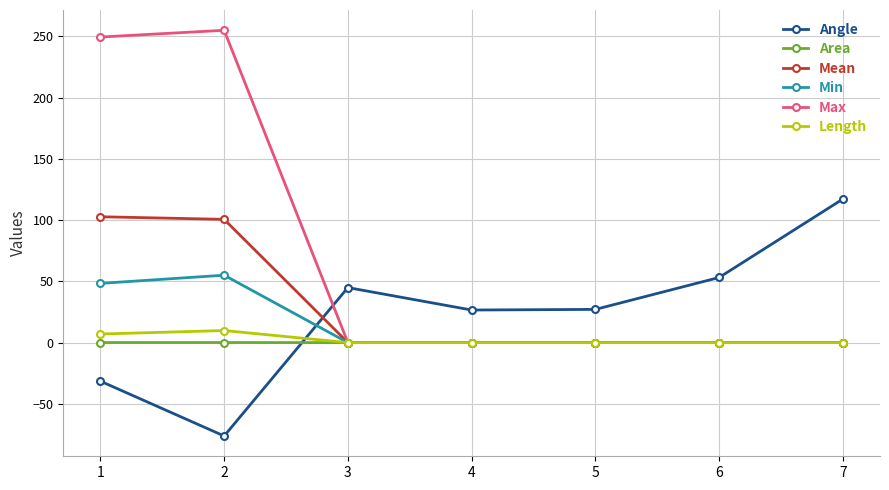

Which series has the largest range (max minus min)?

Max